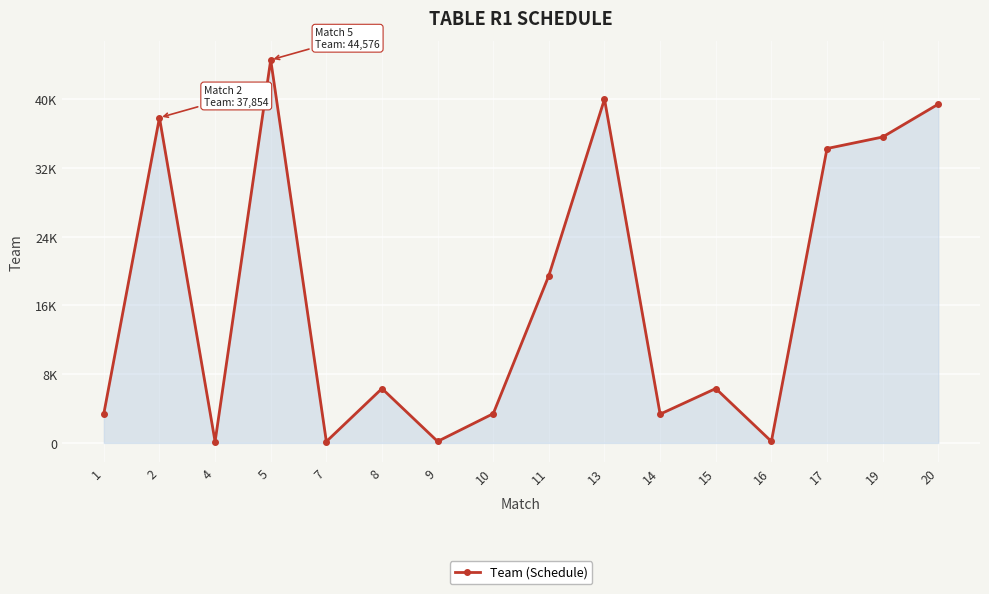

The value at 19 is 35599. True or false?

True